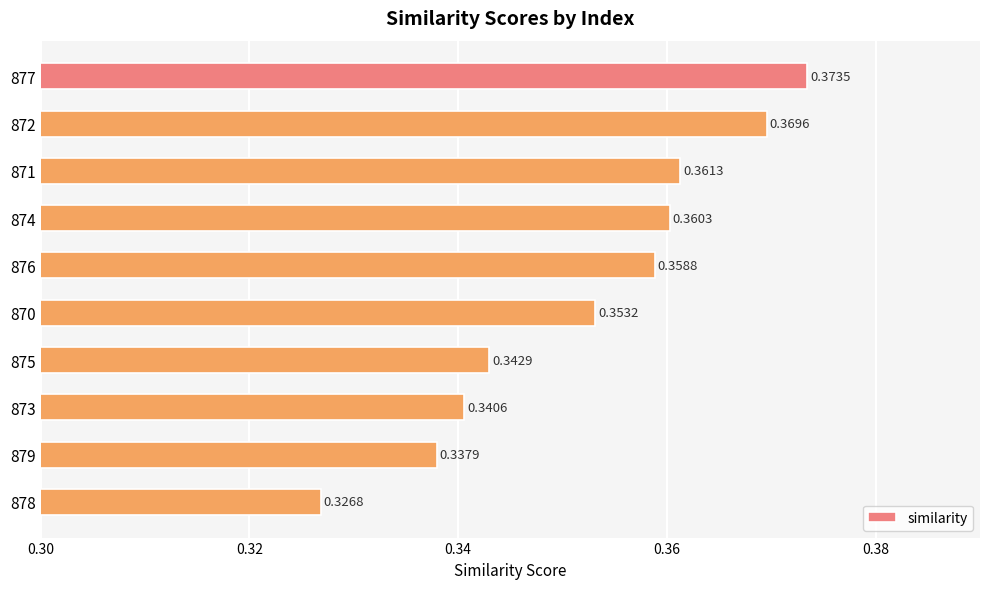

Rank the categories by value from lowest to highest.

878, 879, 873, 875, 870, 876, 874, 871, 872, 877